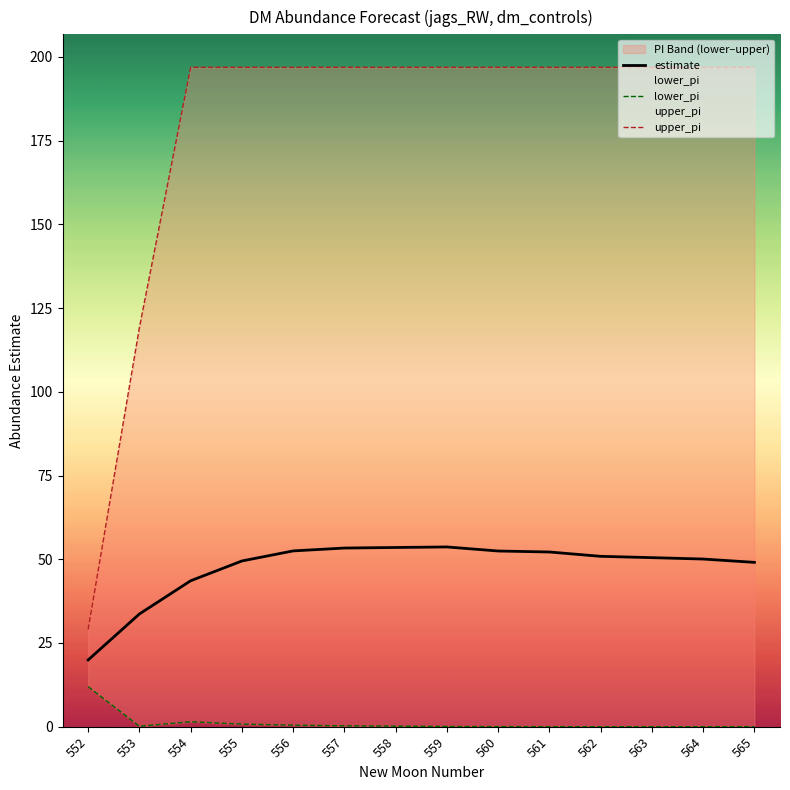

Which category has the lowest value in the estimate series?

552